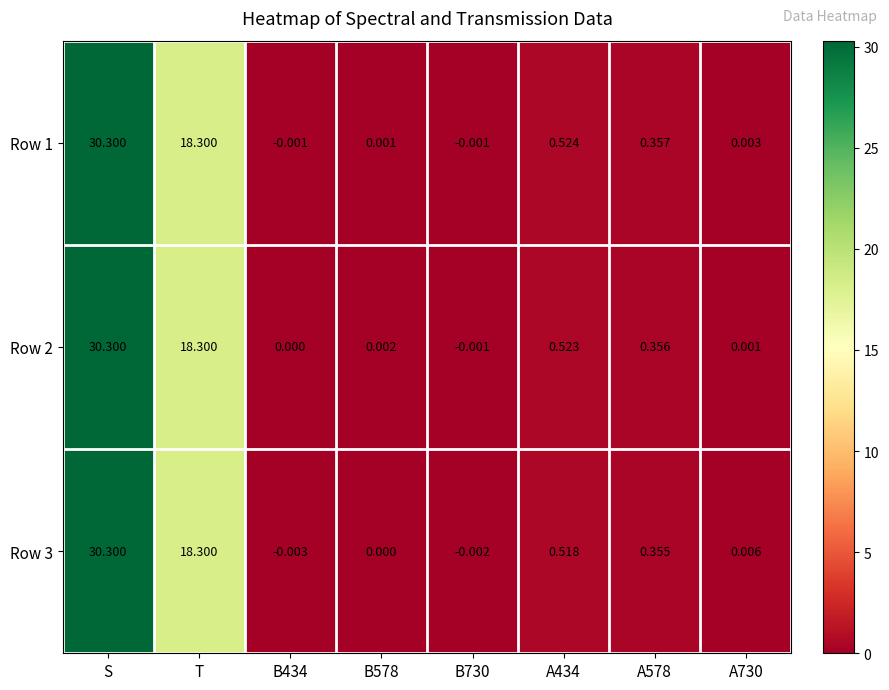

At which label does Row 2 first exceed 0?

S